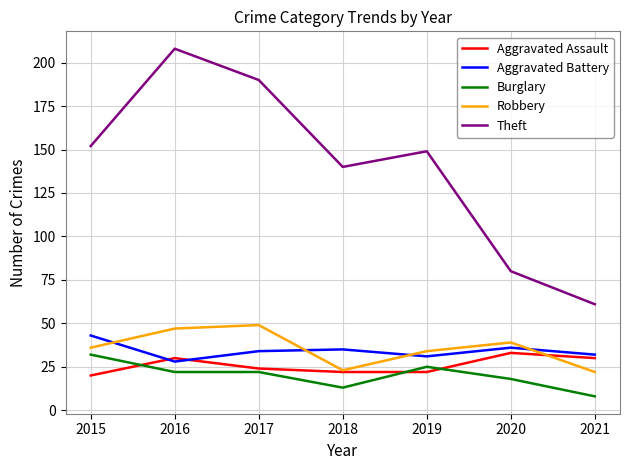

True or false: Burglary has a value of 52 at 2015.

False